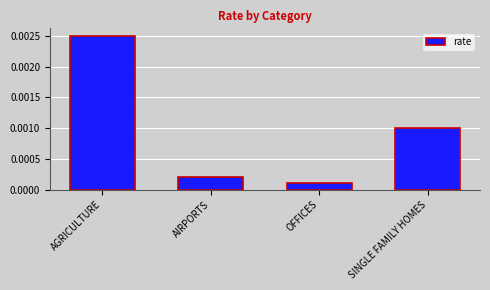

List the labels in order of value, smallest first.

OFFICES, AIRPORTS, SINGLE FAMILY HOMES, AGRICULTURE